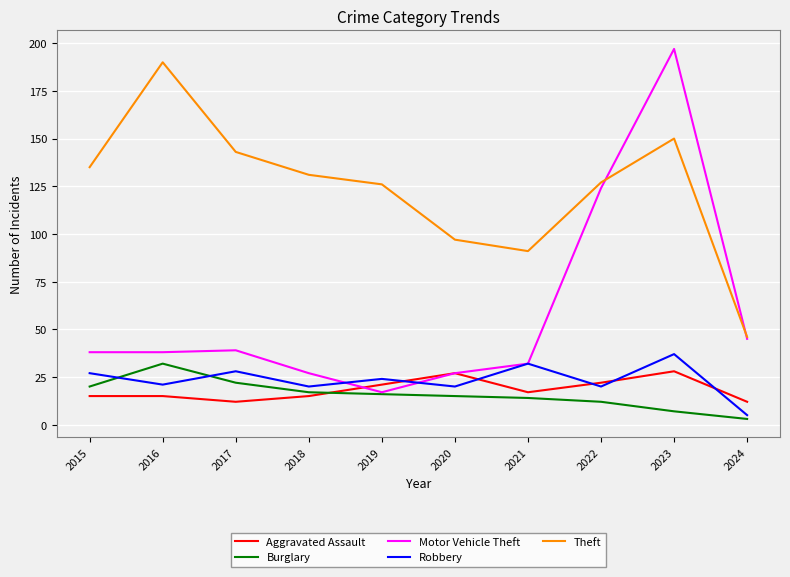

Which series has the widest spread of values?

Motor Vehicle Theft